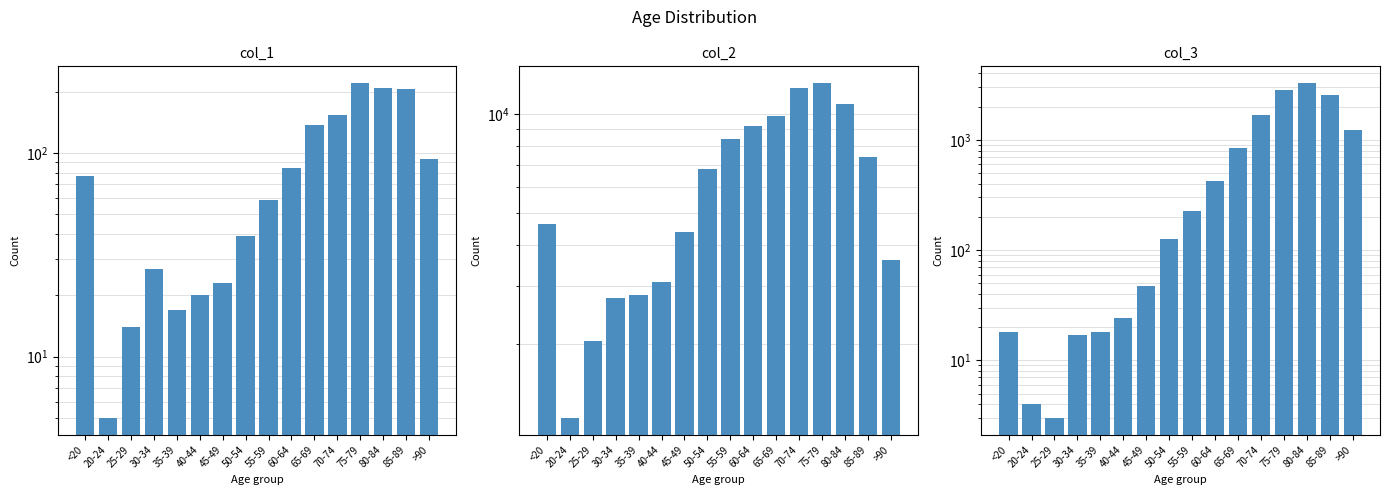

Reading left to right, what are all the values shown in this chart?

col_1: <20=77	20-24=5	25-29=14	30-34=27	35-39=17	40-44=20	45-49=23	50-54=39	55-59=59	60-64=84	65-69=137	70-74=153	75-79=220	80-84=209	85-89=206	>90=93
col_2: <20=4641	20-24=1191	25-29=2038	30-34=2765	35-39=2814	40-44=3078	45-49=4396	50-54=6803	55-59=8400	60-64=9236	65-69=9883	70-74=12018	75-79=12434	80-84=10764	85-89=7417	>90=3604
col_3: <20=18	20-24=4	25-29=3	30-34=17	35-39=18	40-44=24	45-49=47	50-54=126	55-59=227	60-64=426	65-69=850	70-74=1690	75-79=2848	80-84=3273	85-89=2548	>90=1224